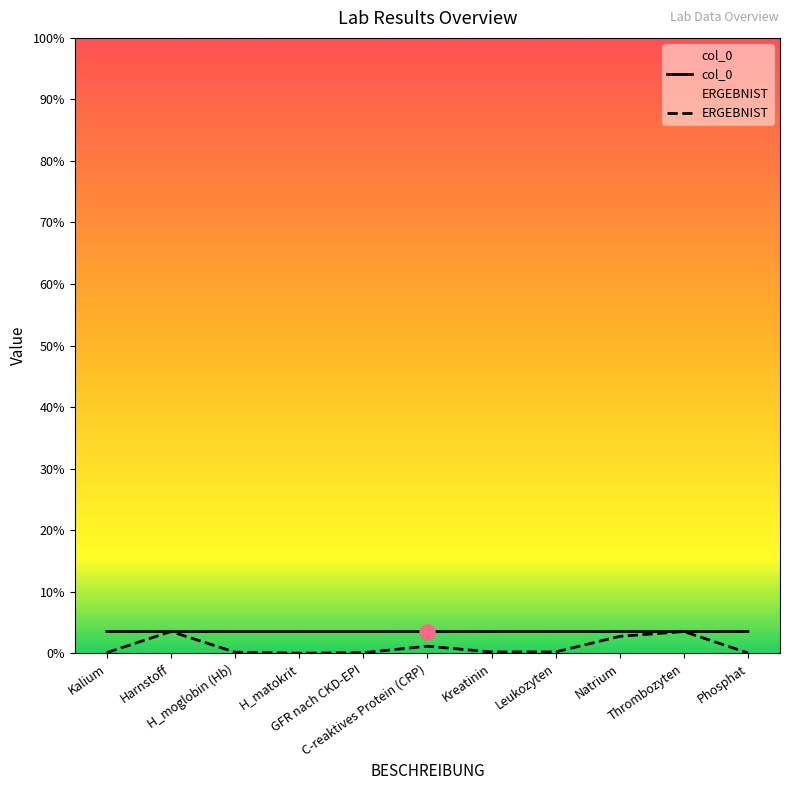

What are all the series names shown in the legend?

col_0, ERGEBNIST